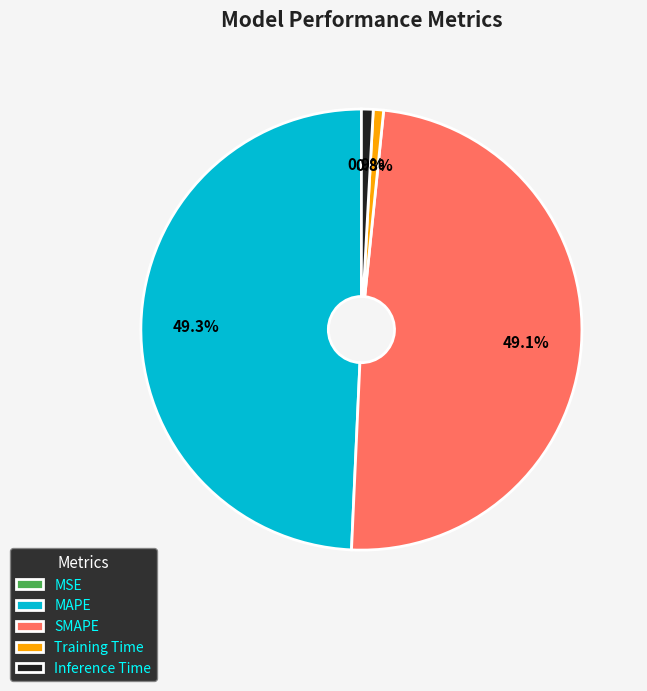

The Training Time slice represents 1% of the pie. True or false?

True